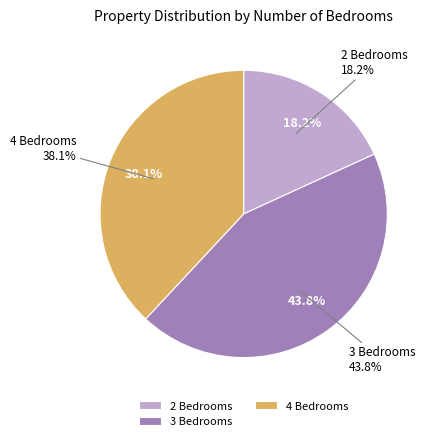

Is there any slice that represents more than half of the pie?

No